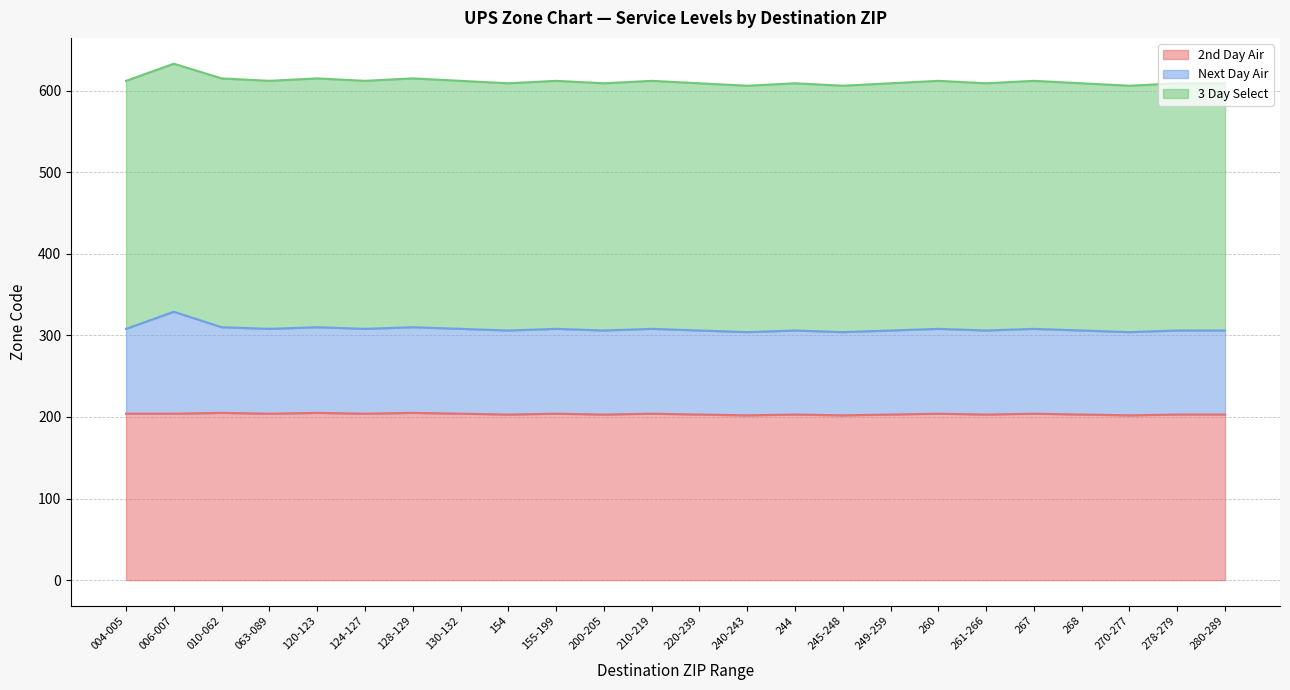

What is the highest value of the 2nd Day Air series?

205